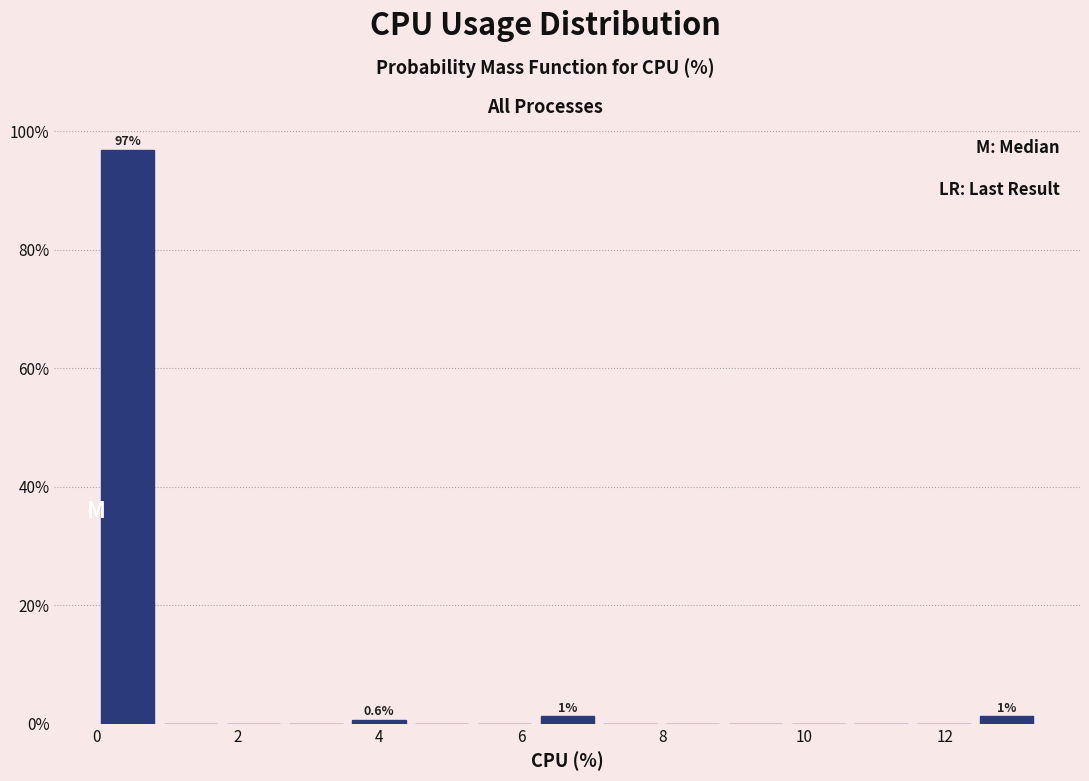

Which range on the x-axis has the tallest bar?

0.0 to 0.8